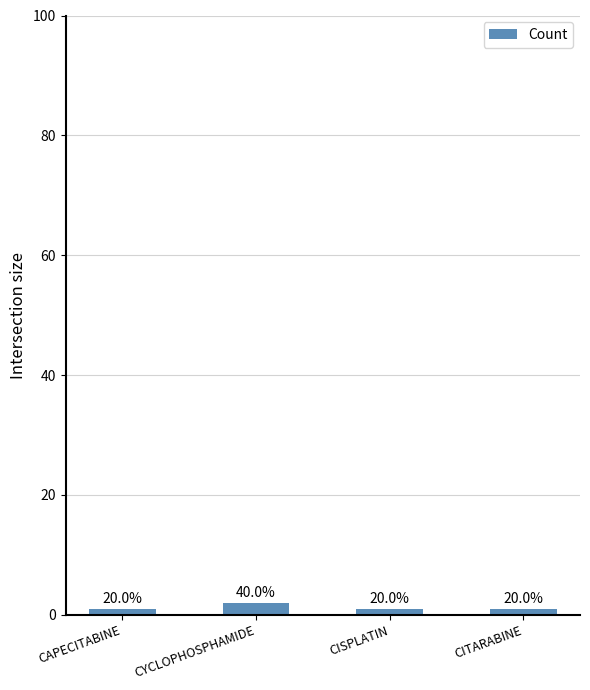

Reading right to left, transcribe all the data shown in this chart.

1	1	2	1